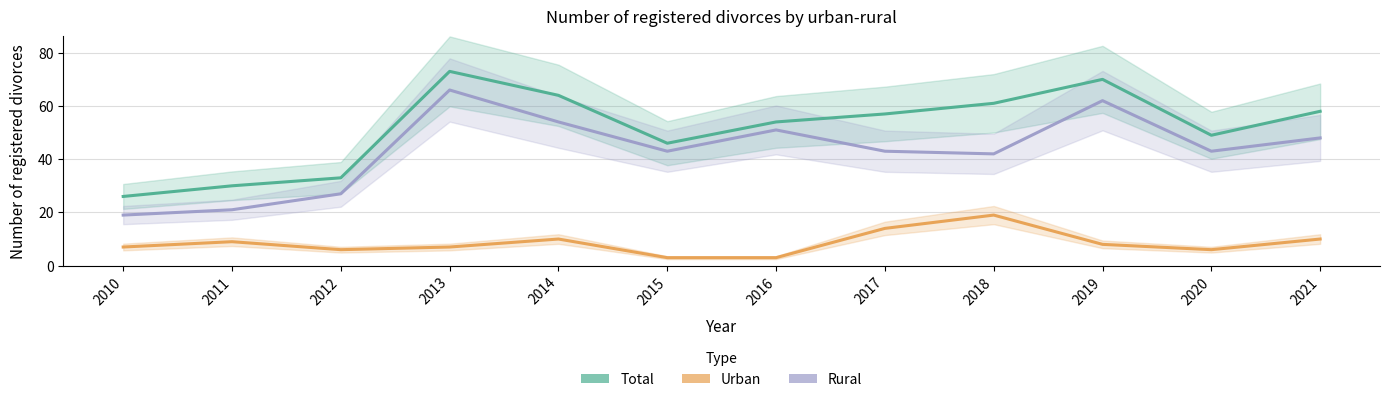

How many values in the Rural series are below 43?

4